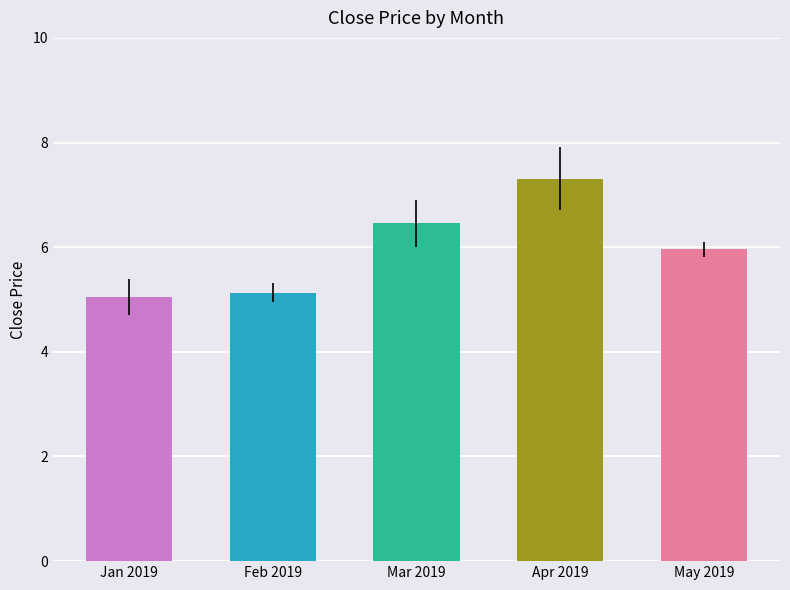

Is it true that High equals 1.1 at 20190103?

False